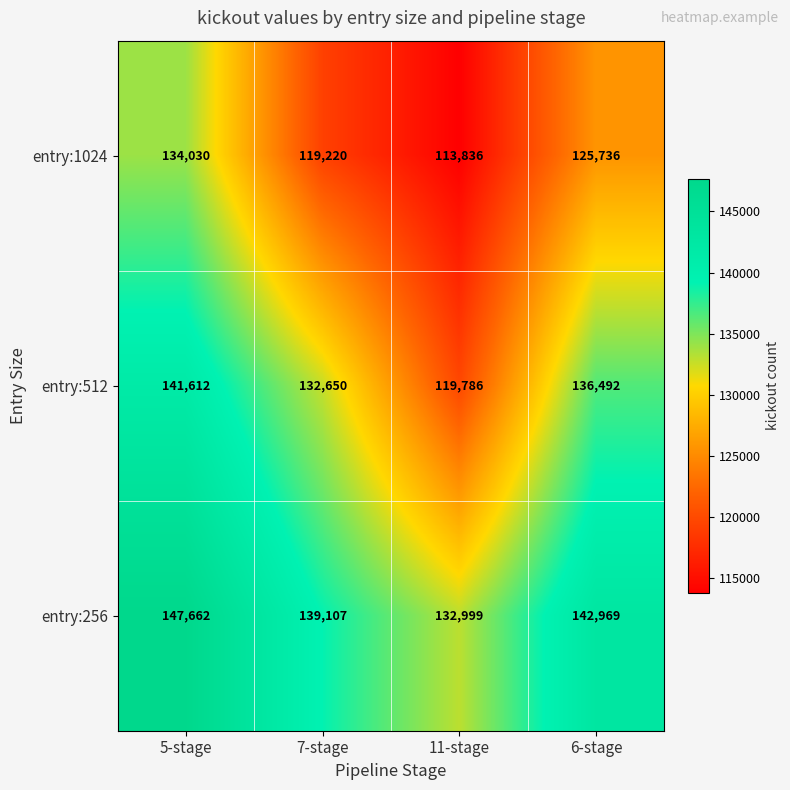

At which category does the chart reach its peak across all series?

5-stage